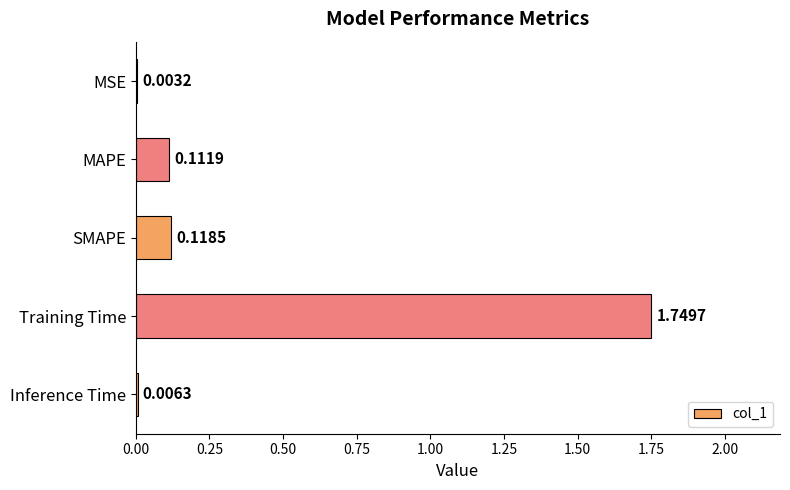

What is the sum of all values?

2.0